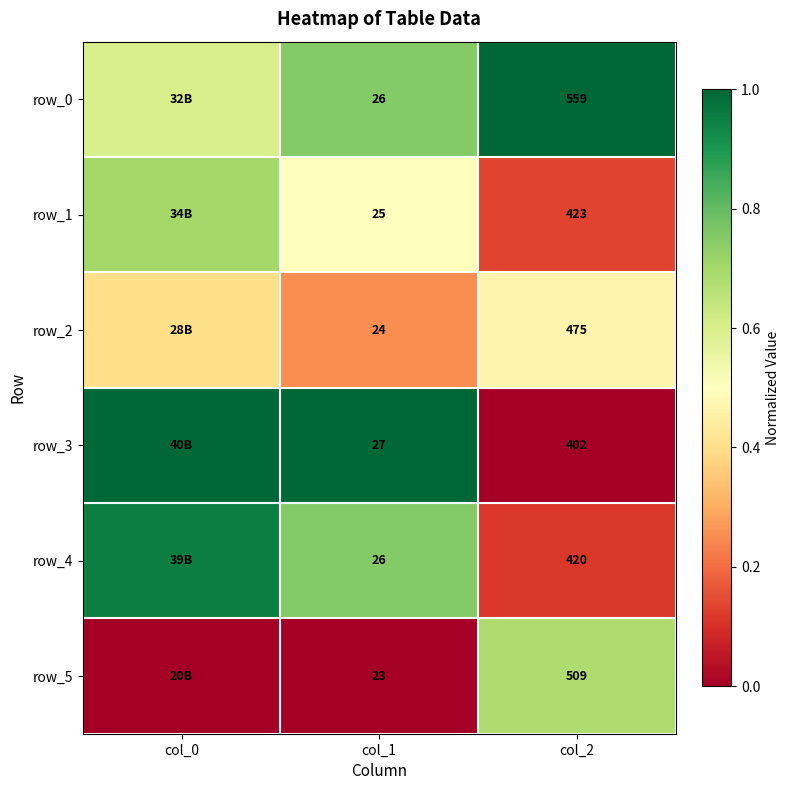

Which series changed the most between col_1 and col_2?

row_0